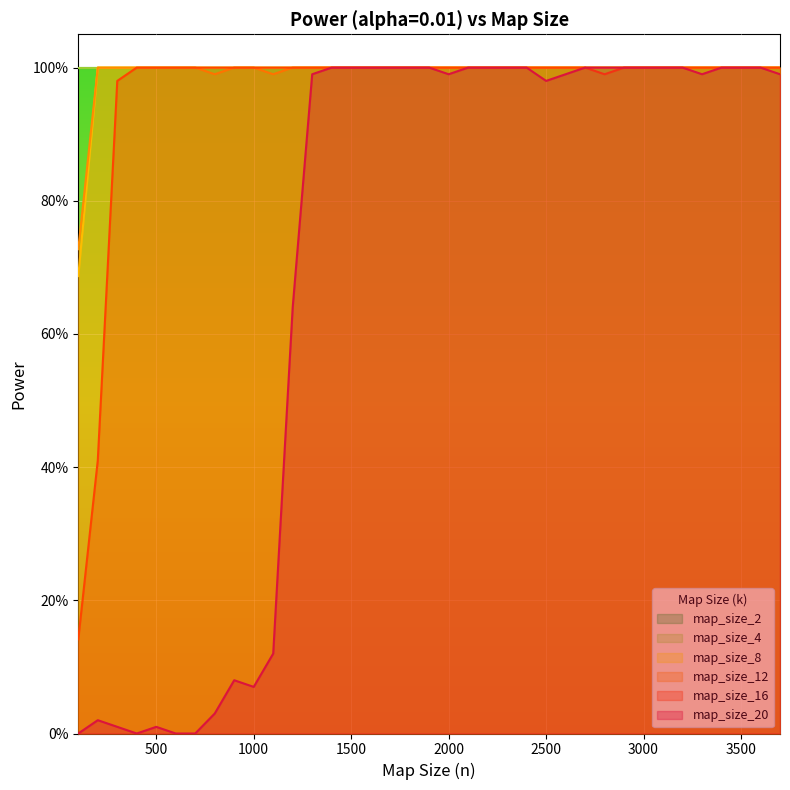

What is the sum of the map_size_8 values at 200 and 1100?

2.0